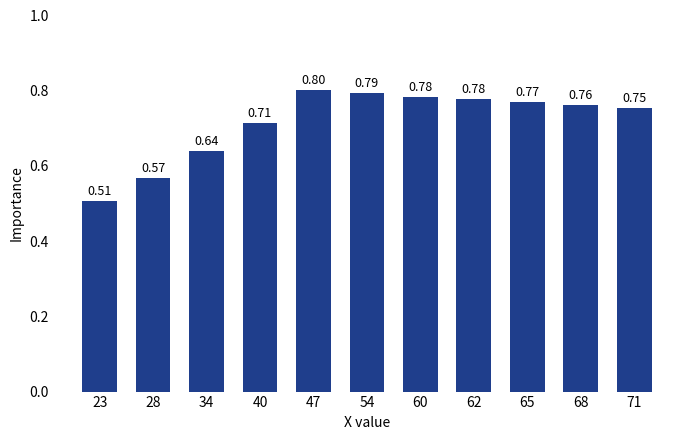

Between 34 and 60, which is larger?

60